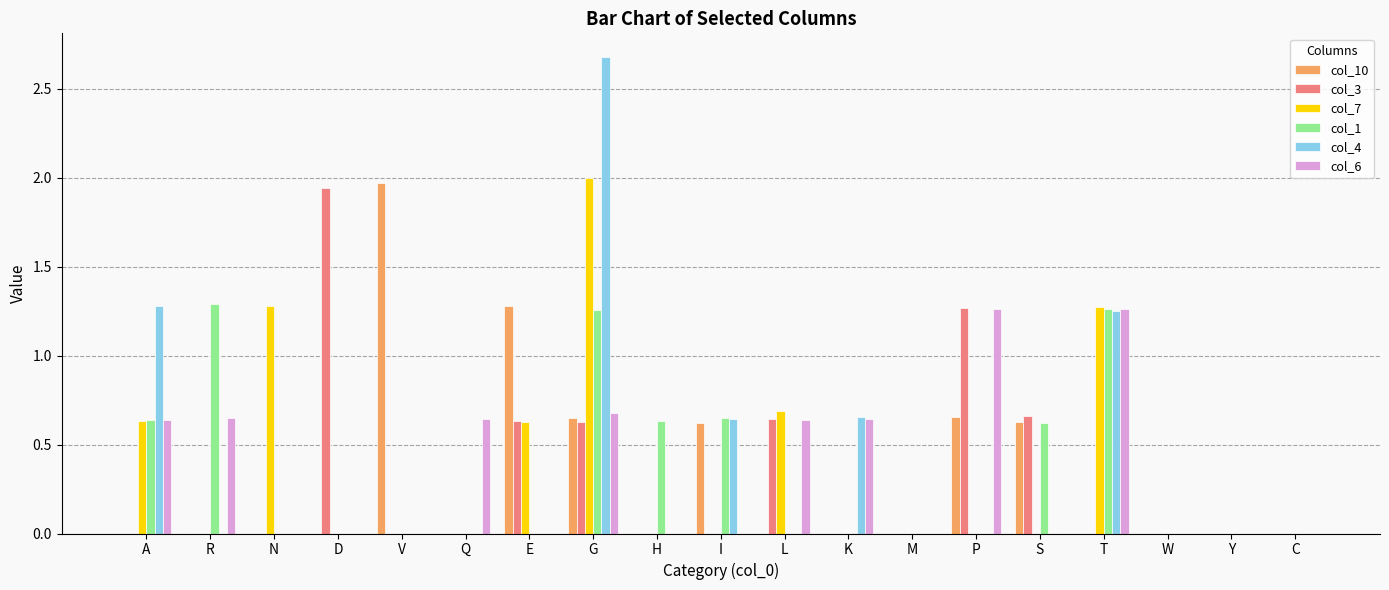

What is the sum of all col_3 values?

5.8